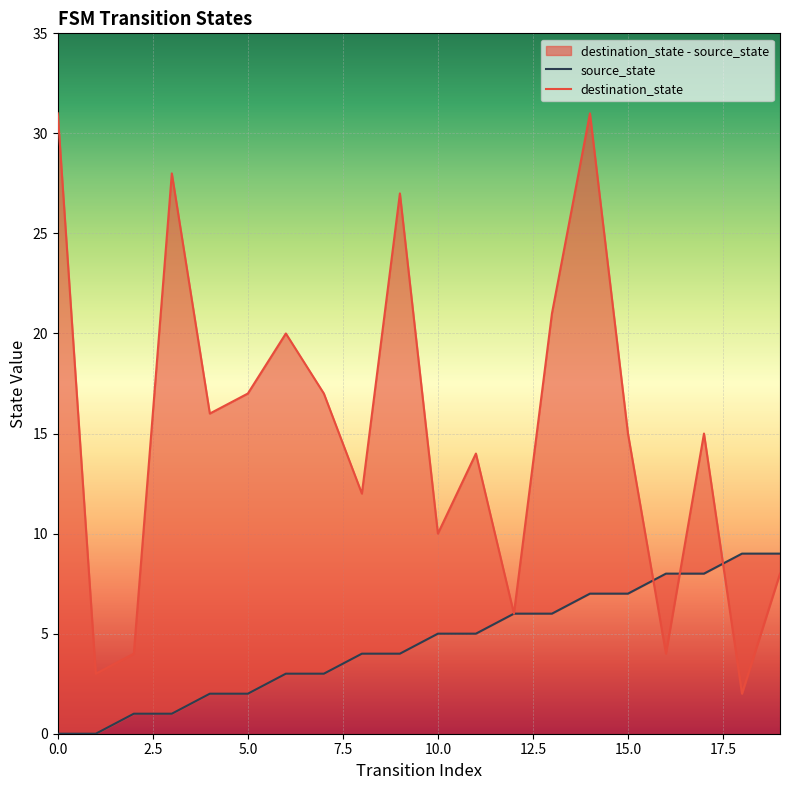

Reading right to left, transcribe all the data shown in this chart.

source_state: 19=9	18=9	17=8	16=8	15=7	14=7	13=6	12=6	11=5	10=5	9=4	8=4	7=3	6=3	5=2	4=2	3=1	2=1	1=0	0=0
destination_state: 19=8	18=2	17=15	16=4	15=15	14=31	13=21	12=6	11=14	10=10	9=27	8=12	7=17	6=20	5=17	4=16	3=28	2=4	1=3	0=31